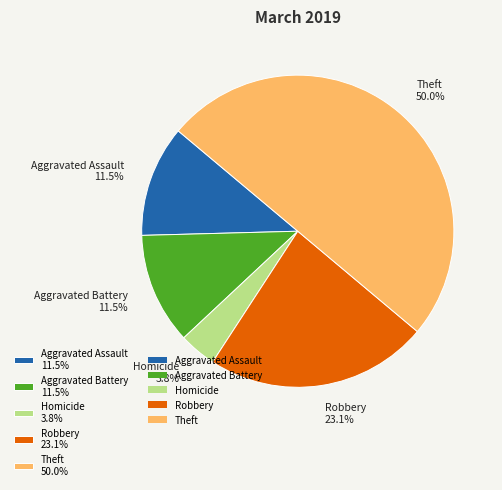

What portion of the pie excludes Robbery 23.1%?

76.9%